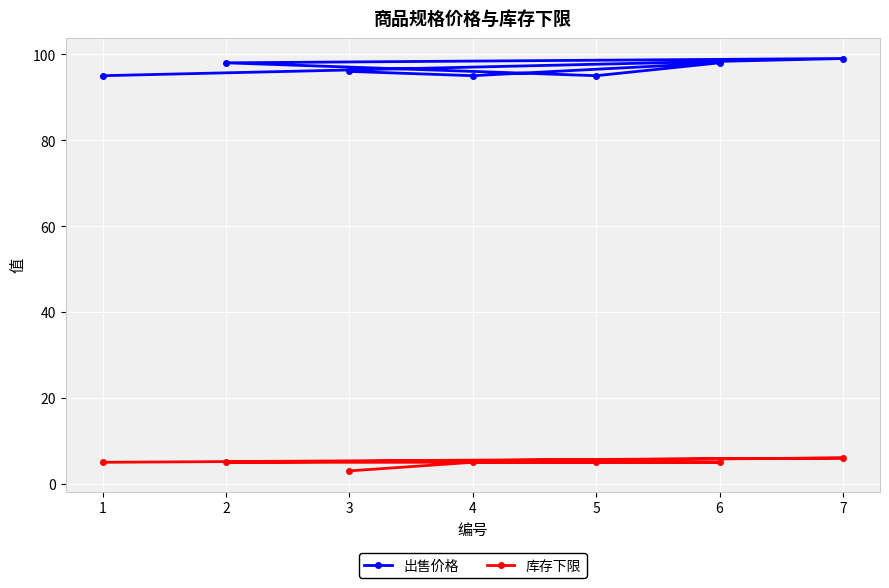

List the series in order of their overall mean, highest first.

出售价格, 库存下限